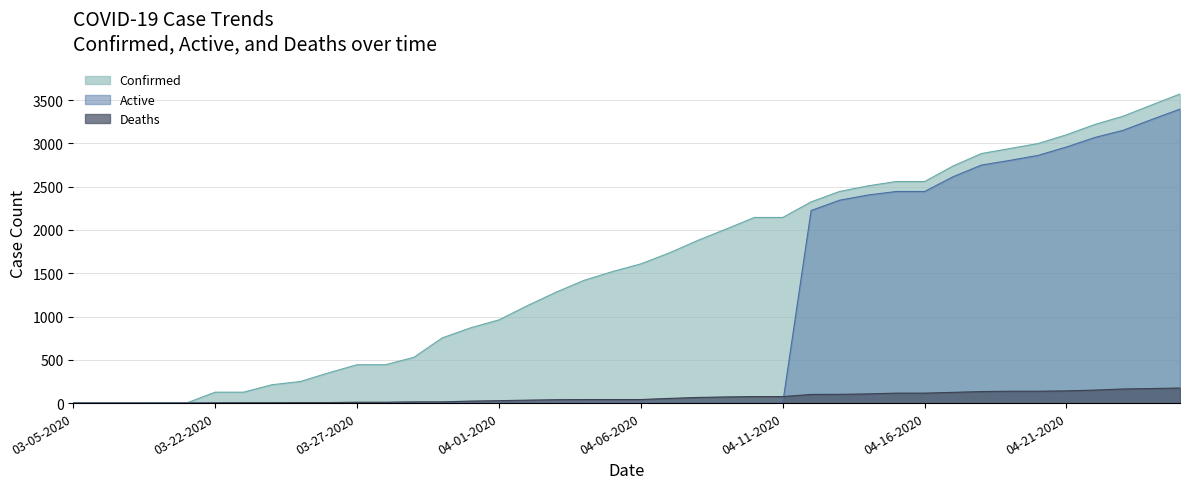

True or false: Confirmed has more than 2 points higher than both neighbors.

False